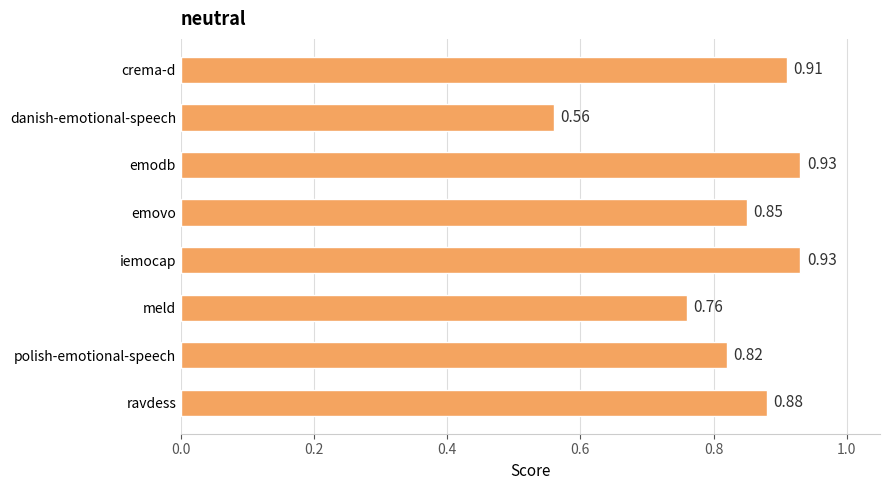

Which label corresponds to the smallest value in the chart?

danish-emotional-speech